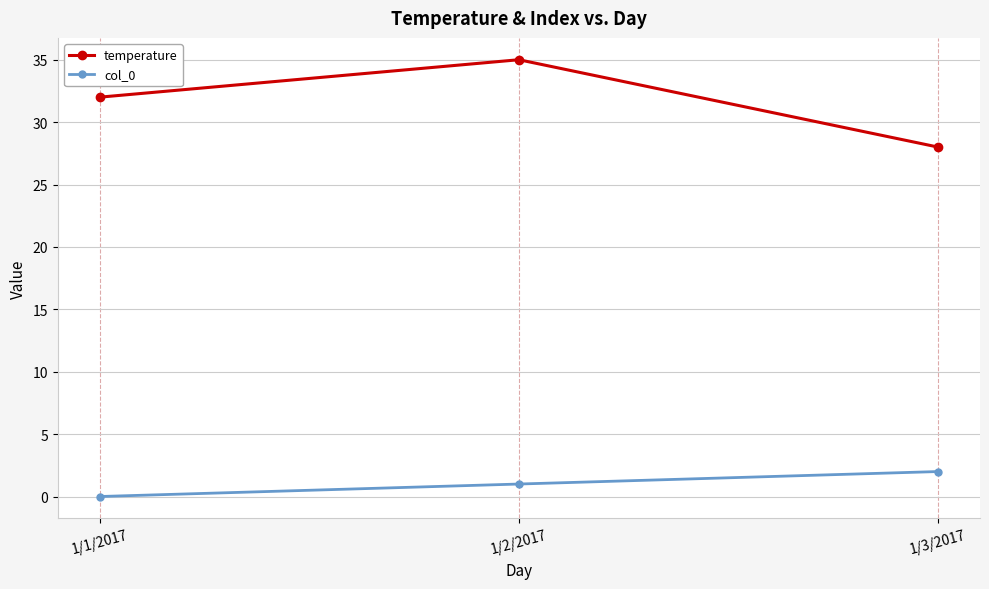

At 1/3/2017, list the series in order from largest to smallest.

temperature, col_0